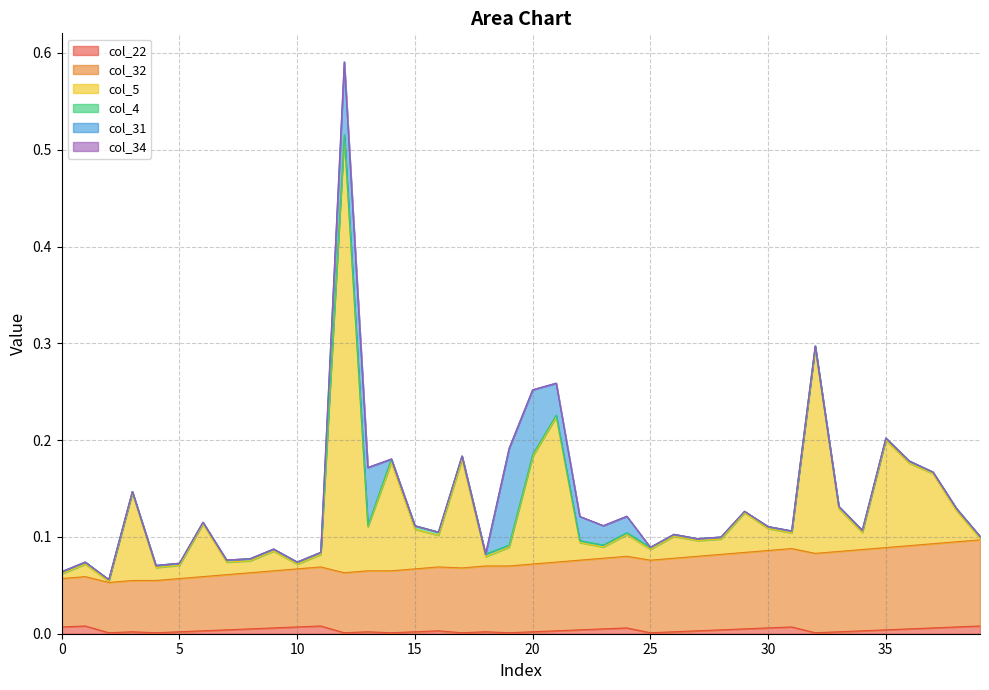

Where is col_22 nearest to the value 0?

2